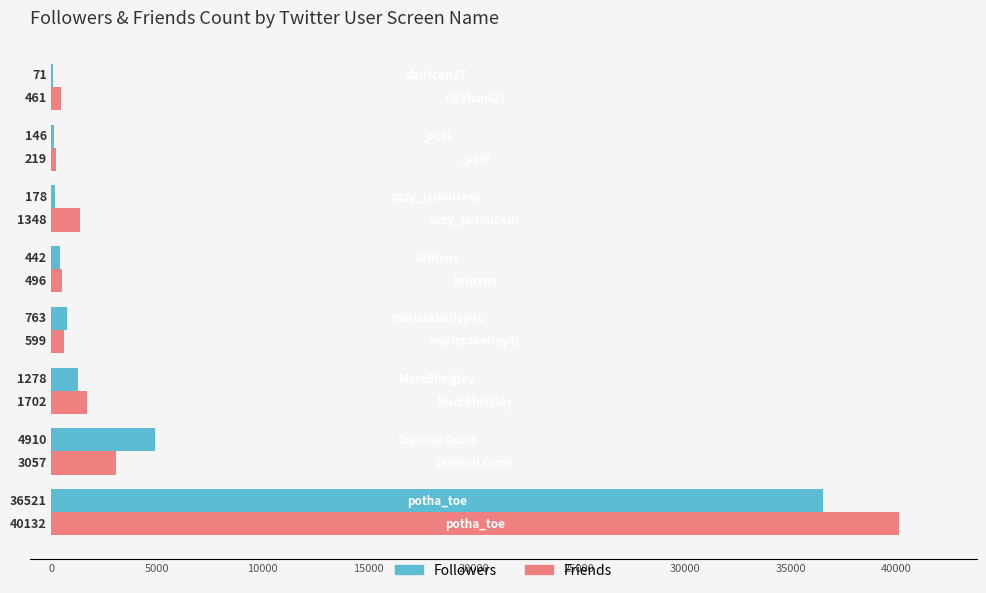

What is the highest value of the Followers series?

36521